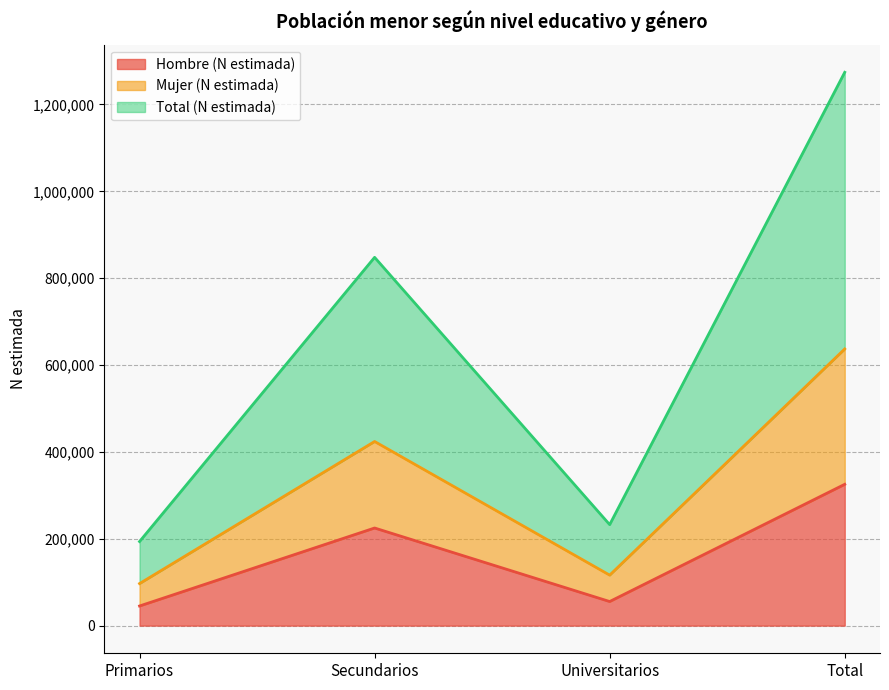

What is the difference between the maximum and minimum values in the Hombre (N estimada) series?

280225